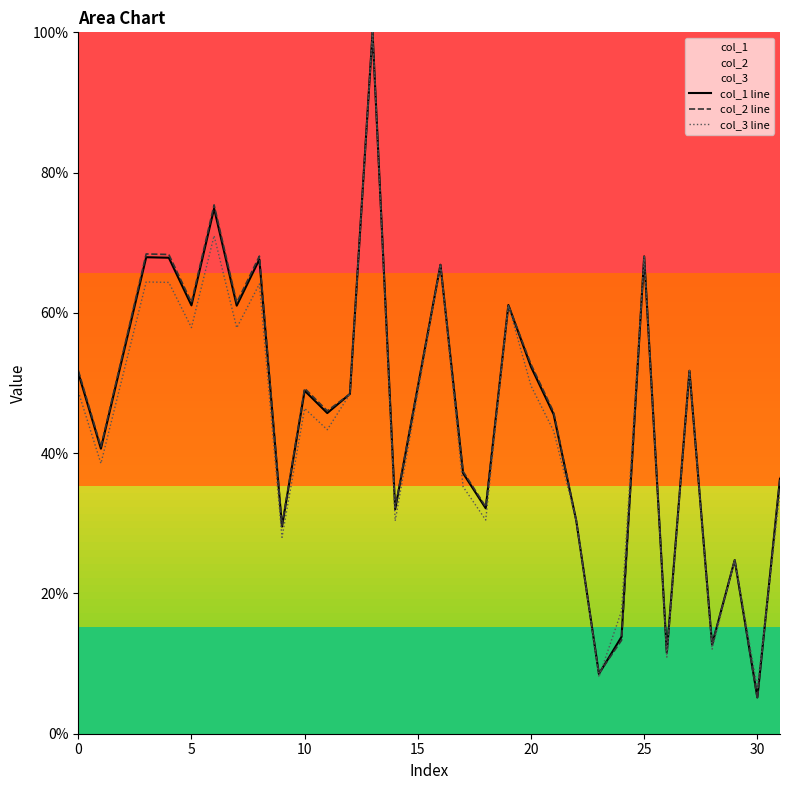

Is the value of col_1 line at 30 greater than the value of col_3 line at 15?

No